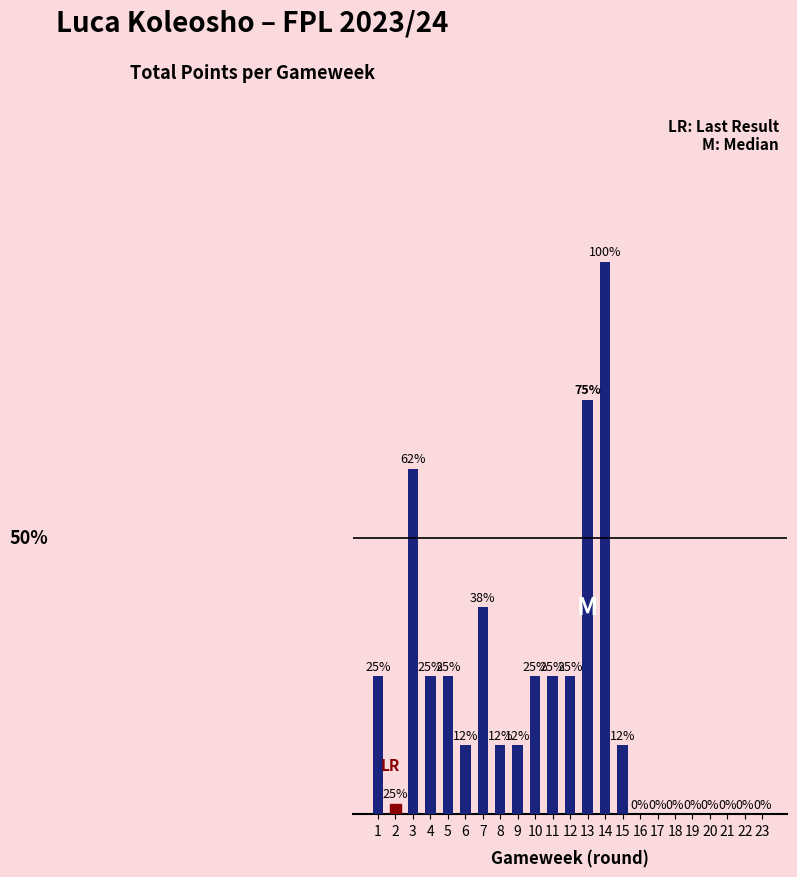

Are the bars horizontal?

No